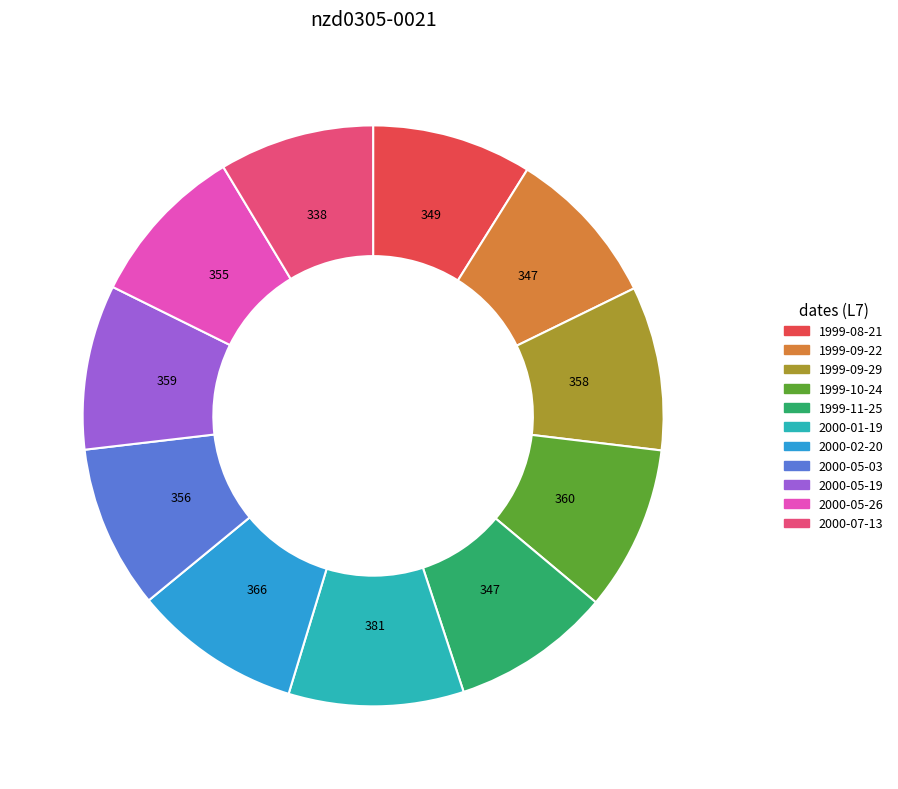

Is there a majority slice in this chart?

No